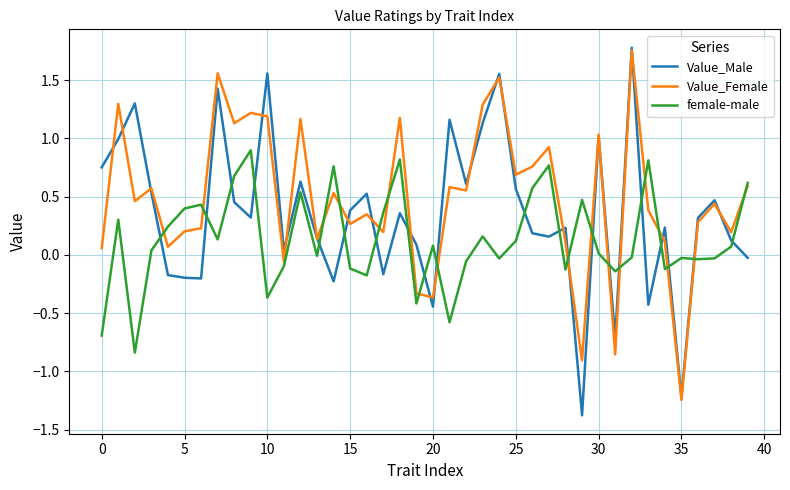

How many lines are shown in the chart?

3